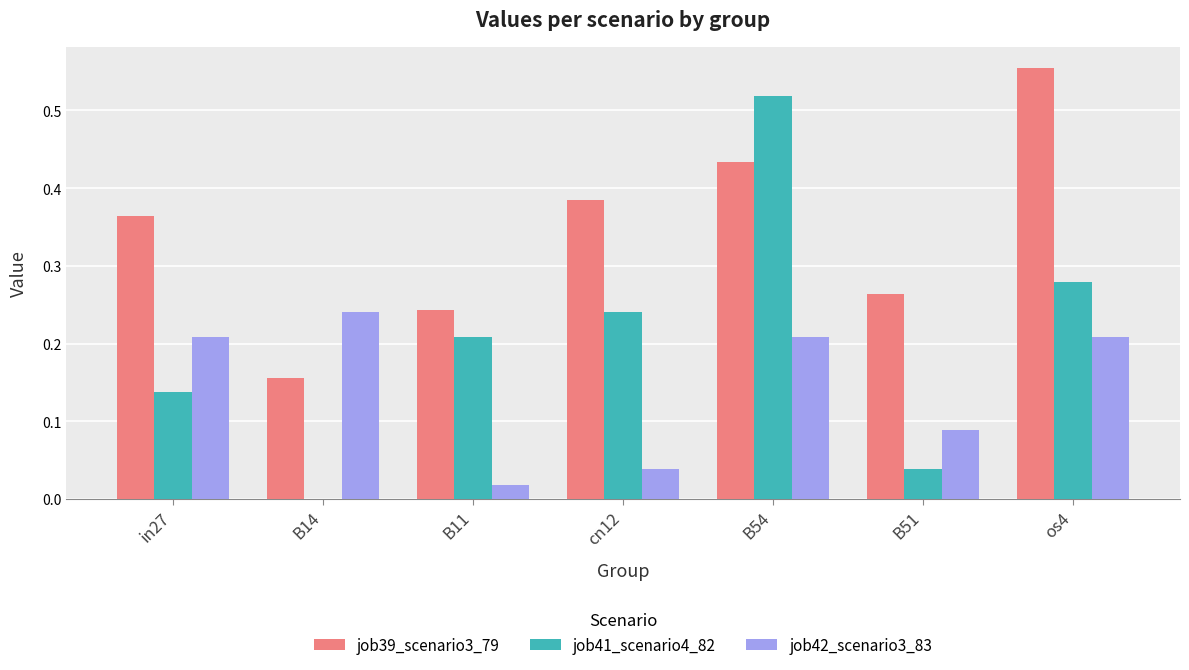

At which category is the sum across all series the highest?

B54